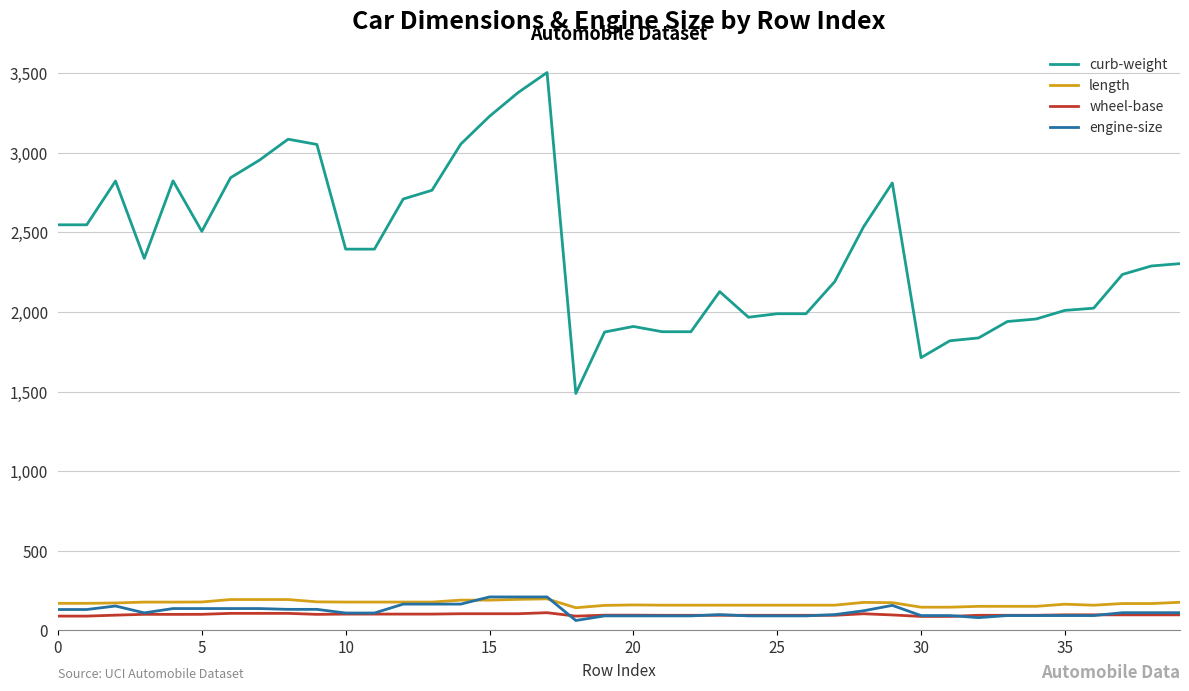

What is the minimum value for length?

141.1